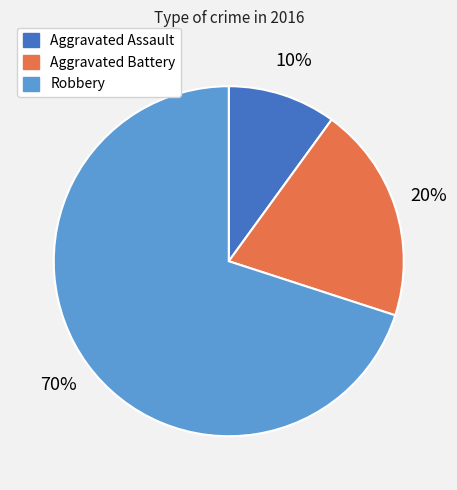

Rank the categories by value from lowest to highest.

Aggravated Assault, Aggravated Battery, Robbery